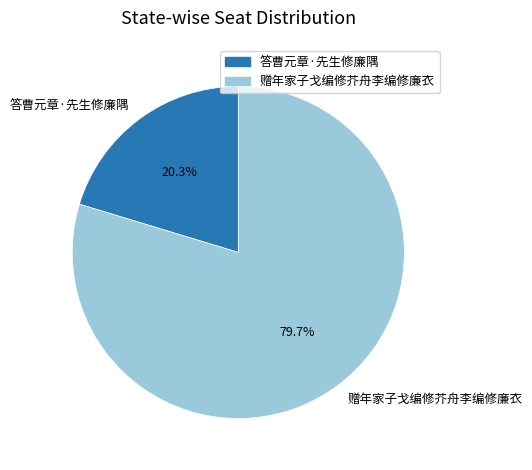

Which slice represents more than half of the pie?

赠年家子戈编修芥舟李编修廉衣